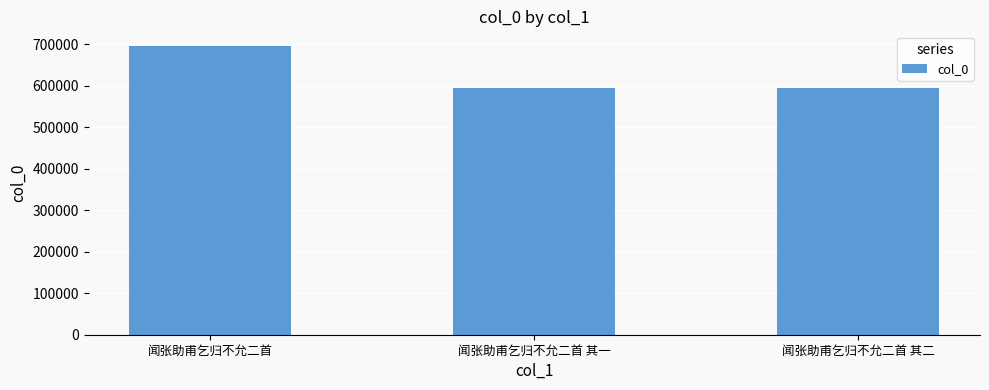

What is the sum of all values?

1883536